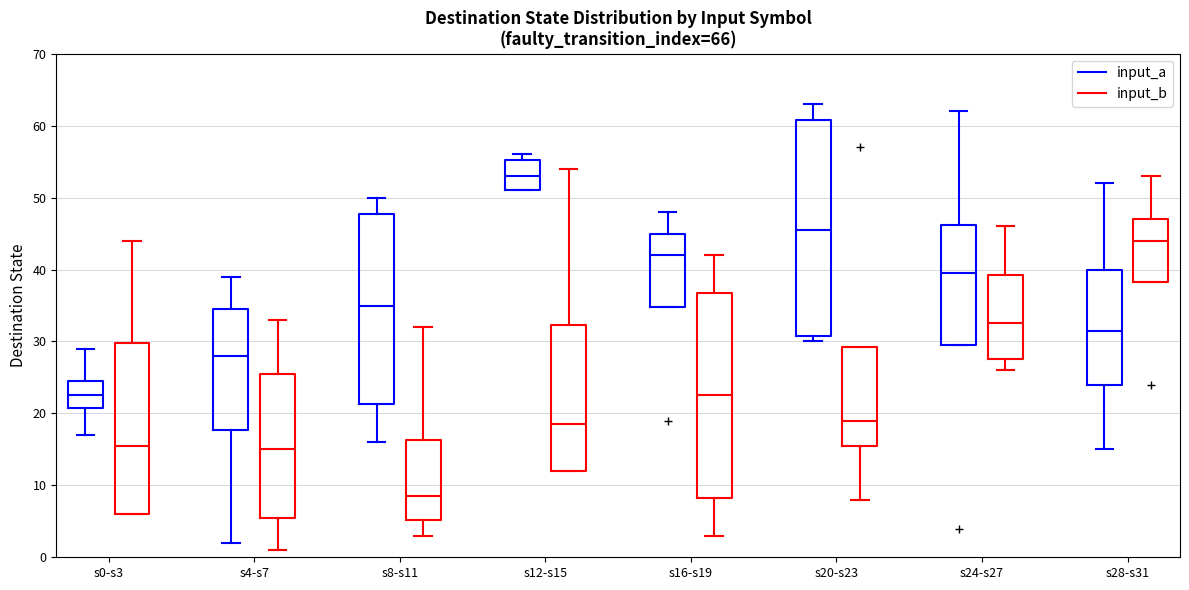

Where does the upper whisker of the box for s16-s19 (input_b) end on the y-axis? The values are not printed on the chart, so give them approximately, as read against the axis.

42